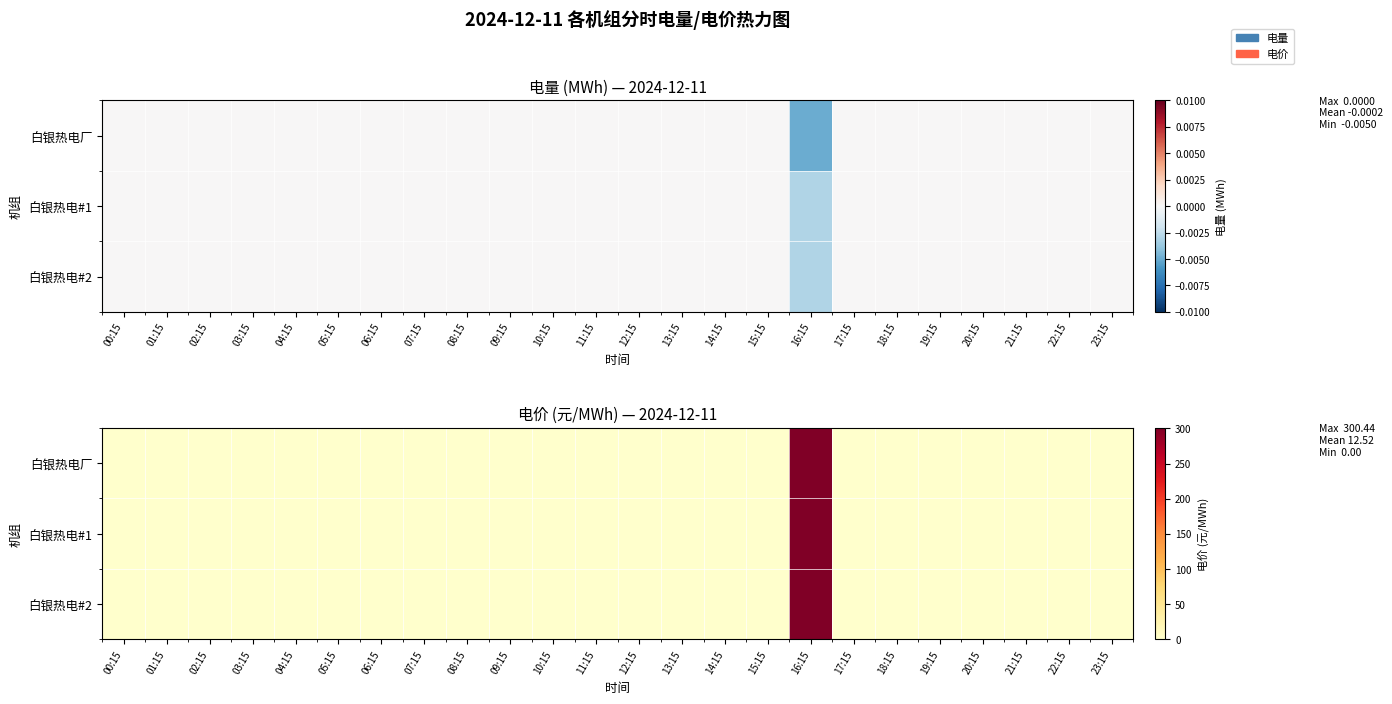

What is the difference between the maximum and minimum values in the 白银热电#2 series?

300.4